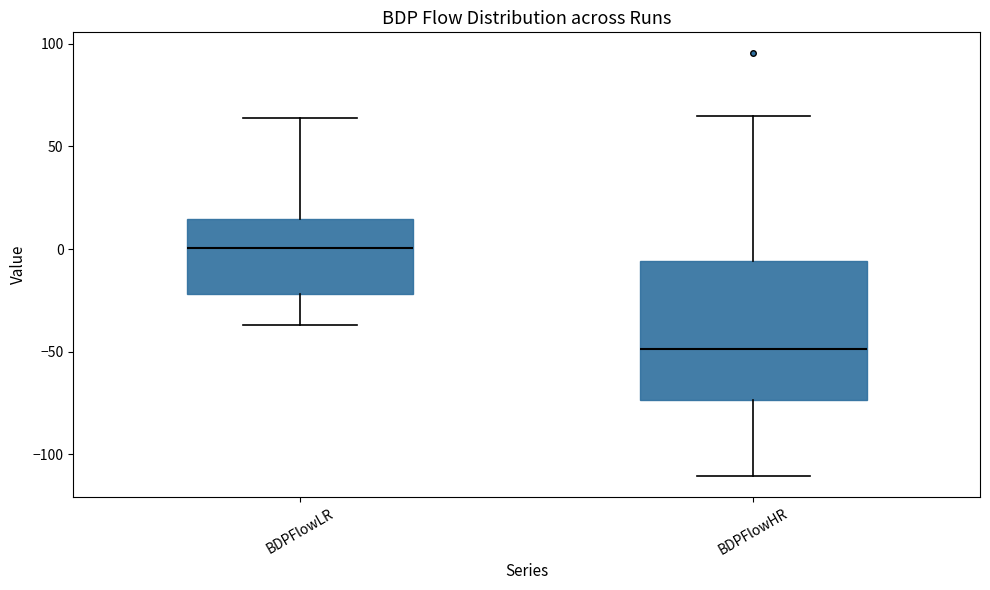

Reading left to right, transcribe this box plot: for each box, give where its median line is, the range the box spans, and where its two whiskers end, as read against the y-axis. The values are not printed on the chart, so give them approximately, as read against the axis.

BDPFlowLR: median 0, box -20 to 15, whiskers -35 to 65
BDPFlowHR: median -50, box -75 to -5, whiskers -110 to 65